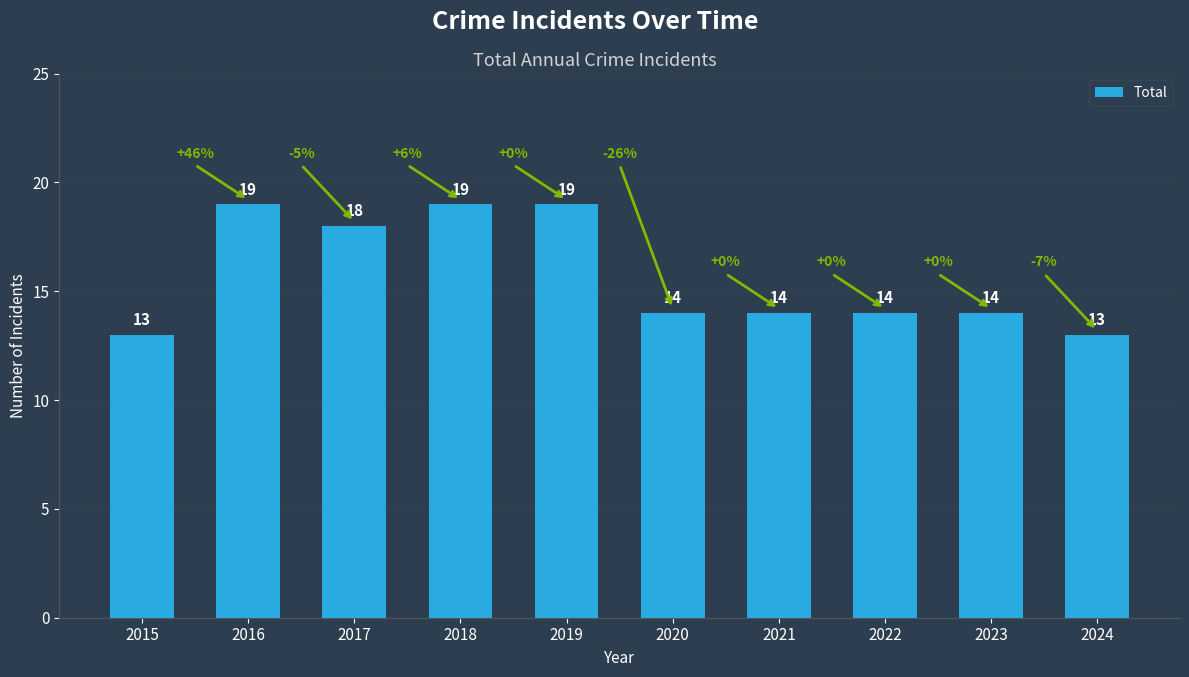

What is the change in value from 2015 to 2018?

+6